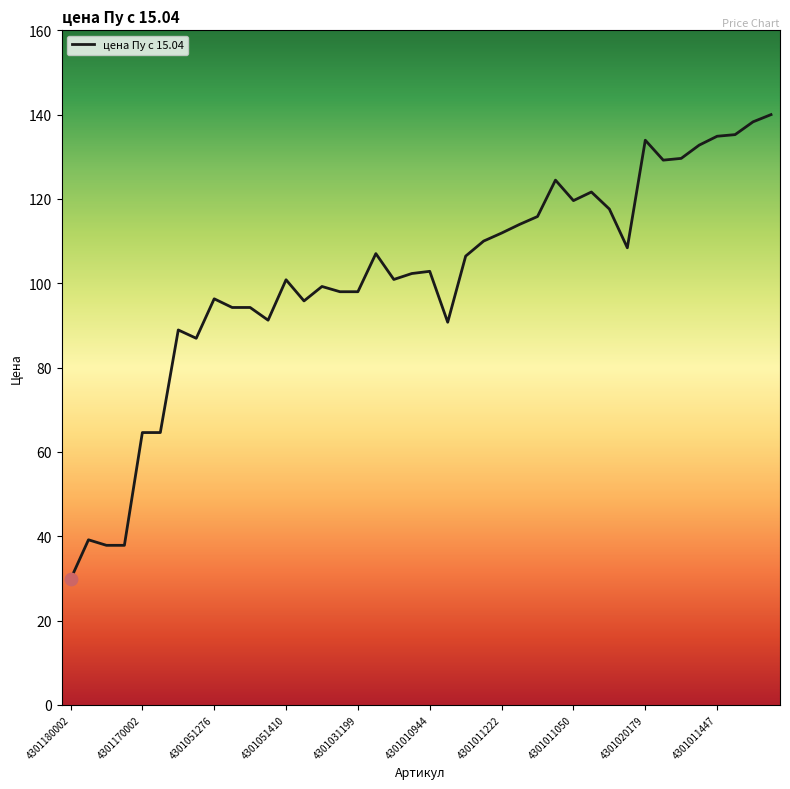

What is the maximum value shown in the chart?

140.0